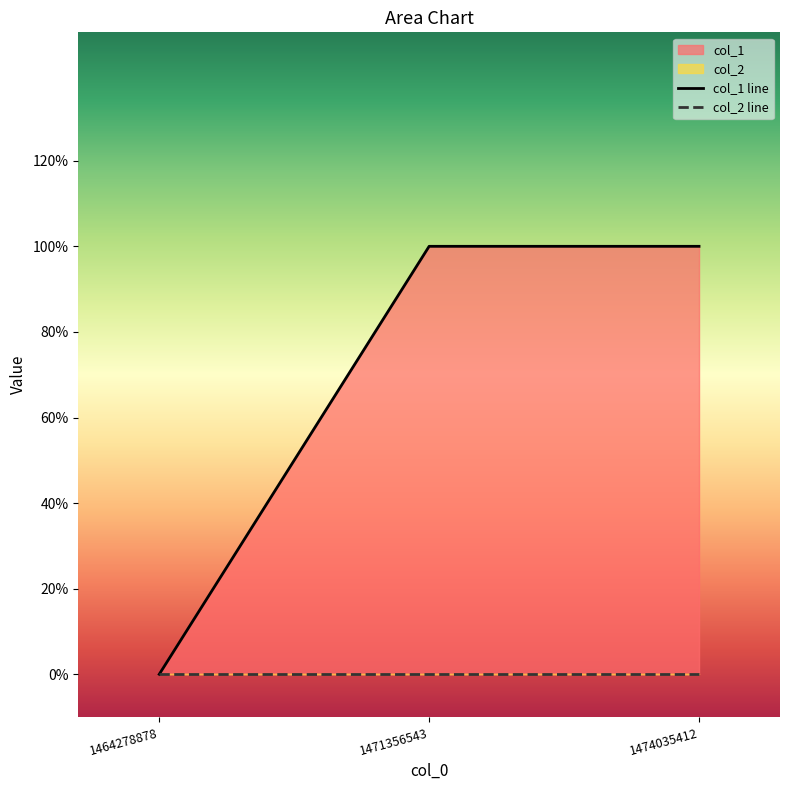

Is it true that the value at 1471356543 is 2?

False